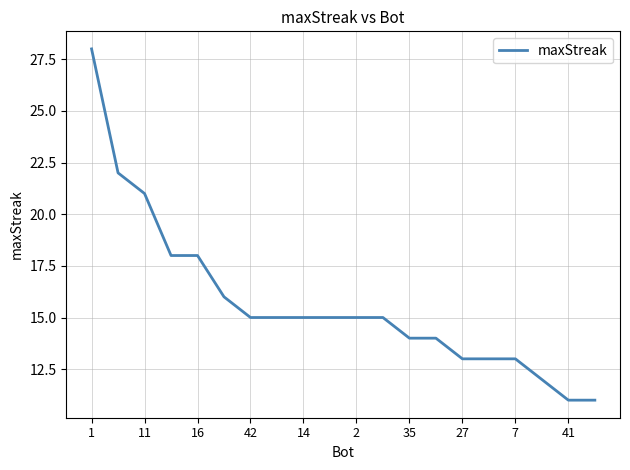

What is the difference between the maximum and minimum values?

17